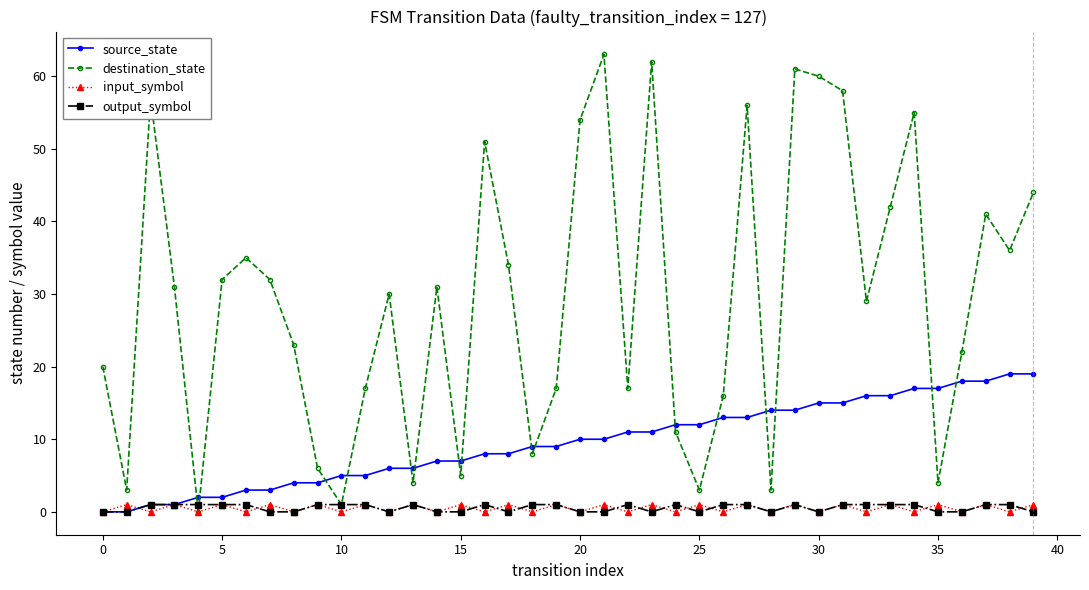

At how many categories does at least one series exceed 25?

22